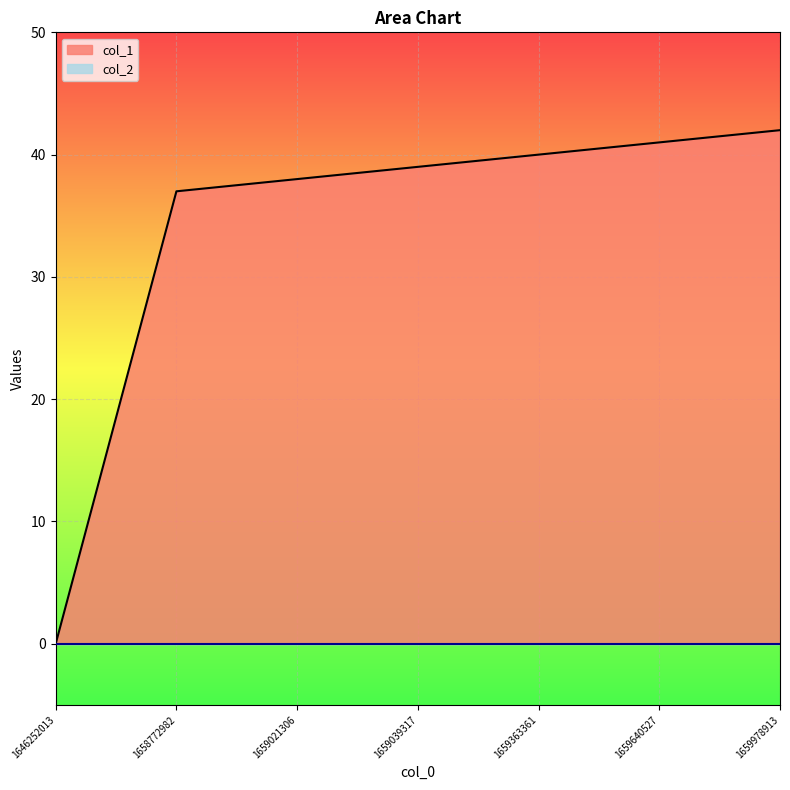

The chart shows a value of 23 at 1659363361. True or false?

False